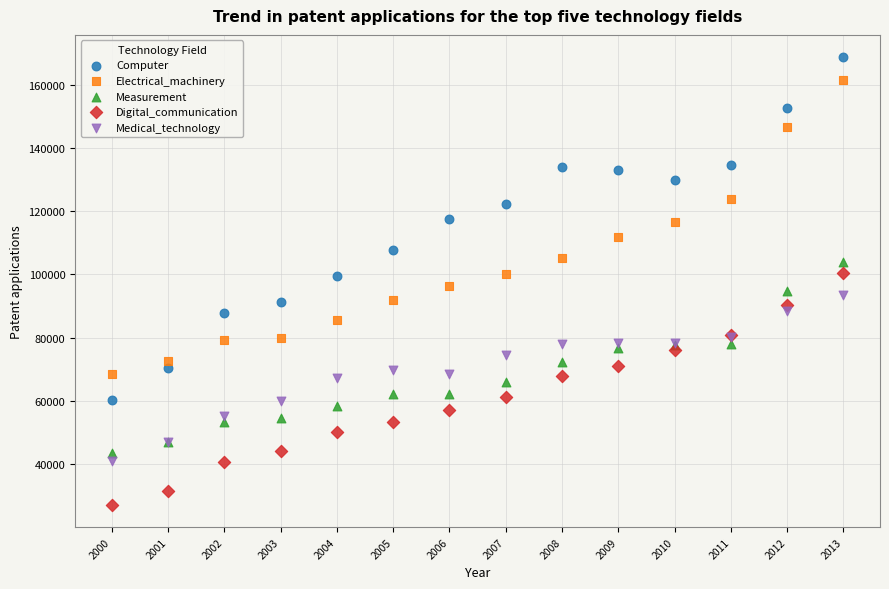

Which series contains the highest Y value?

Computer